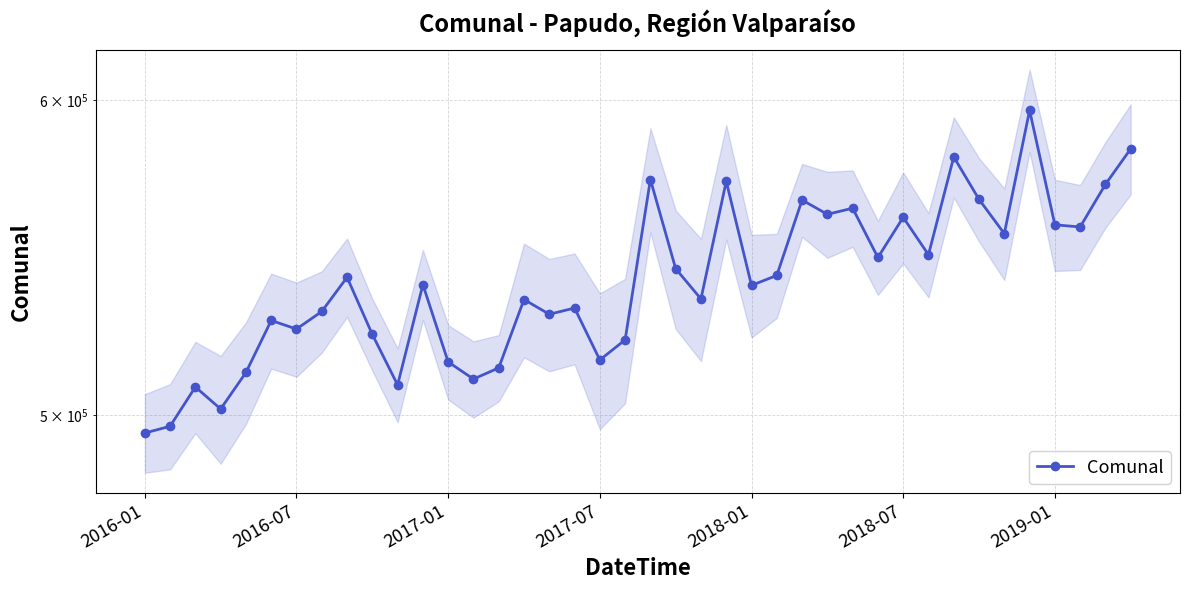

How many lines are shown in the chart?

1